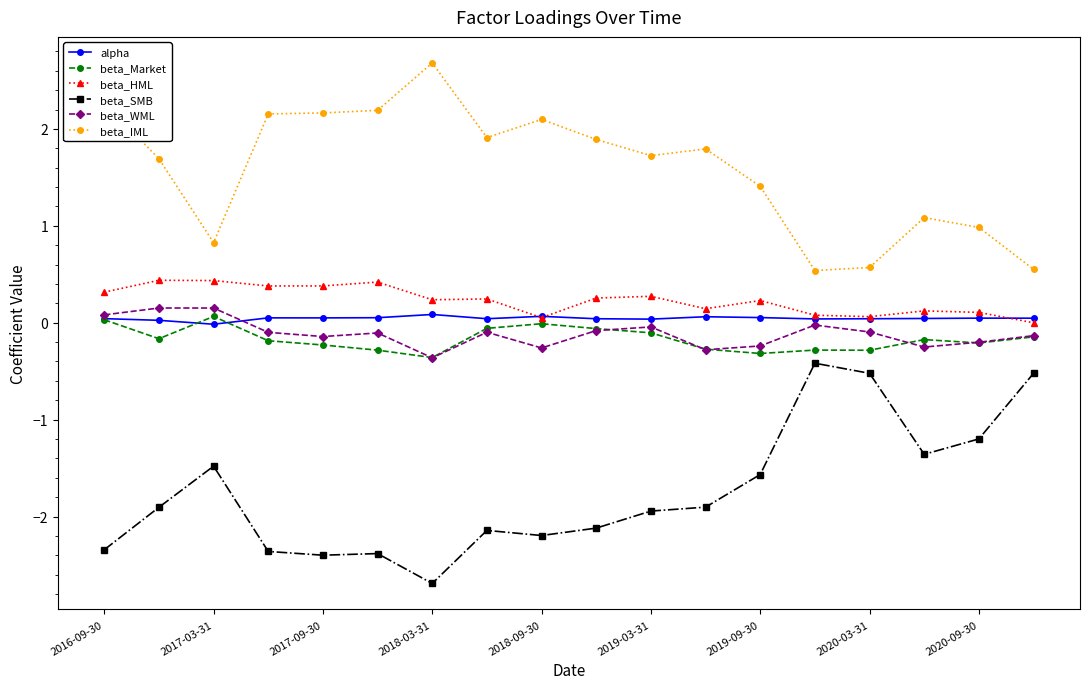

Which series has the widest spread of values?

beta_SMB